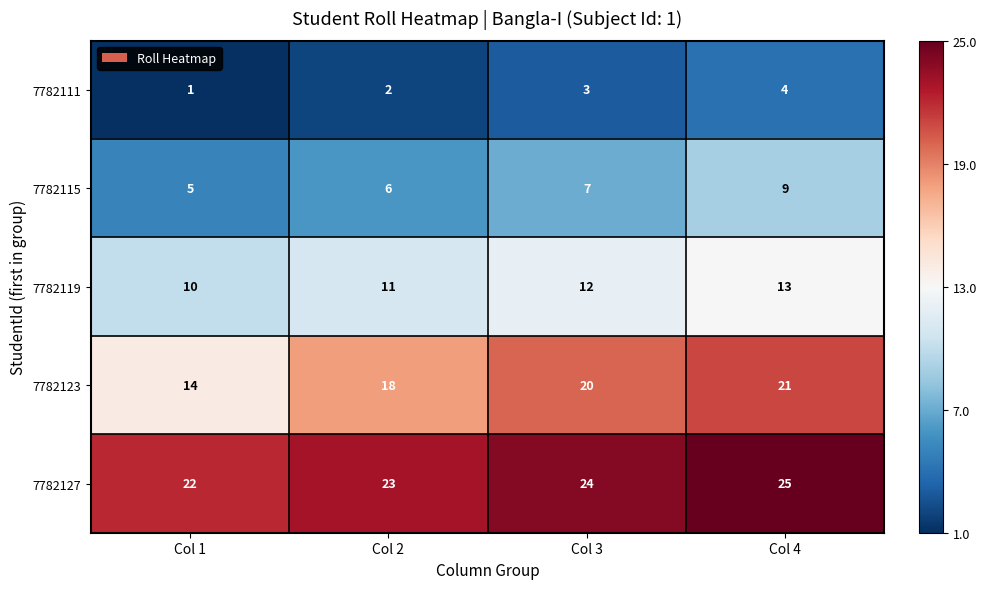

What is the spread (max minus min) of values at Col 1?

21